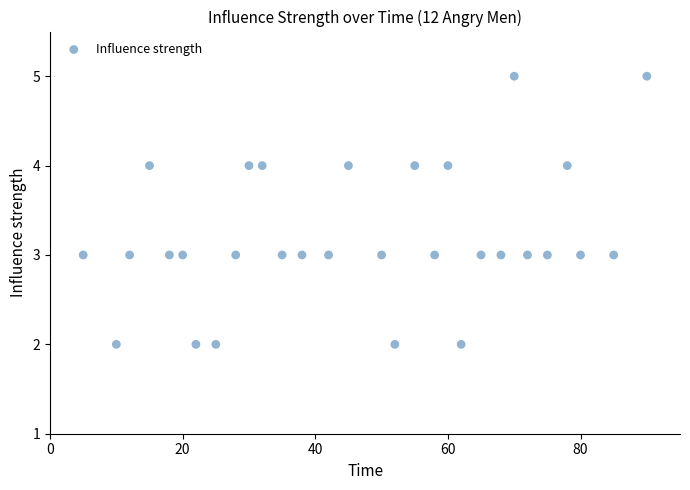

What is the range of X values (max minus min)?

85